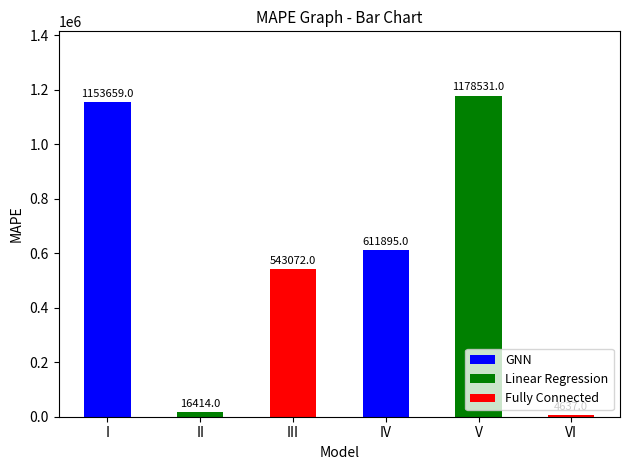

Is it true that the value at V is 1178531?

True